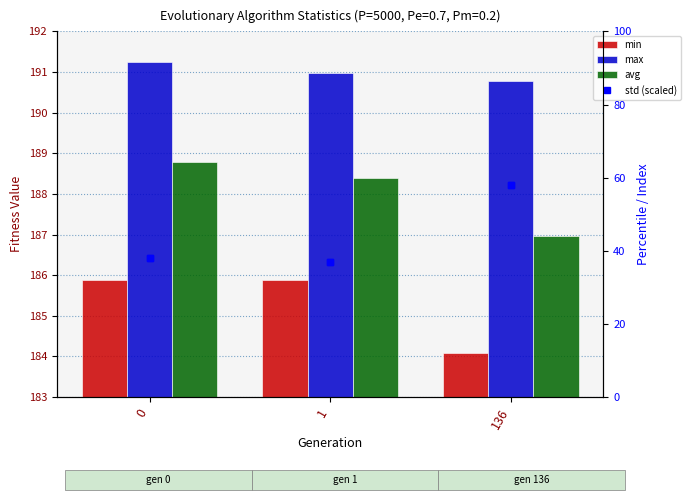

At which label is min closest to 184?

136